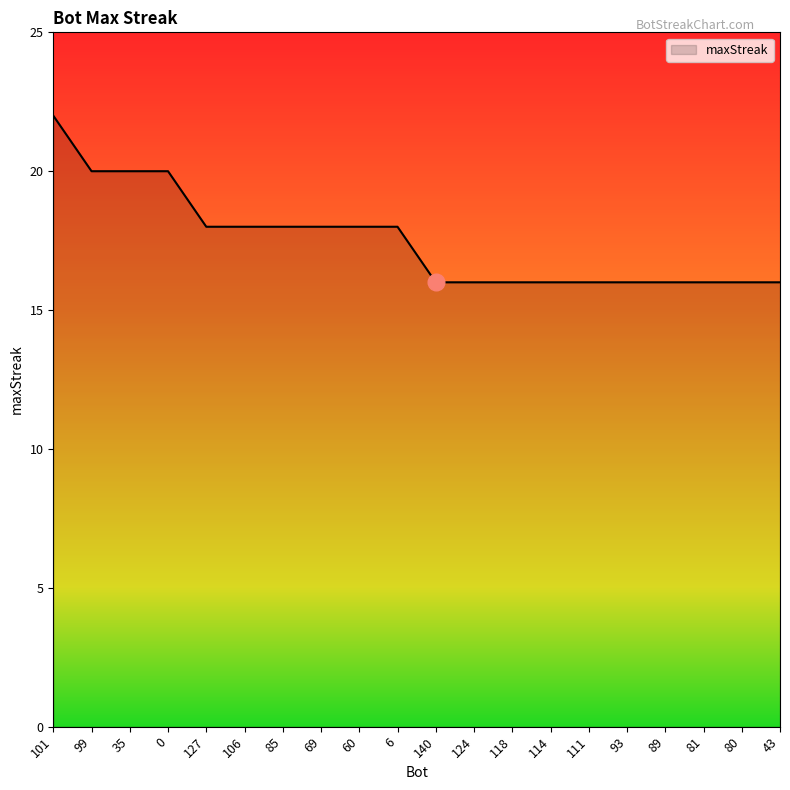

How many lines are shown in the chart?

1